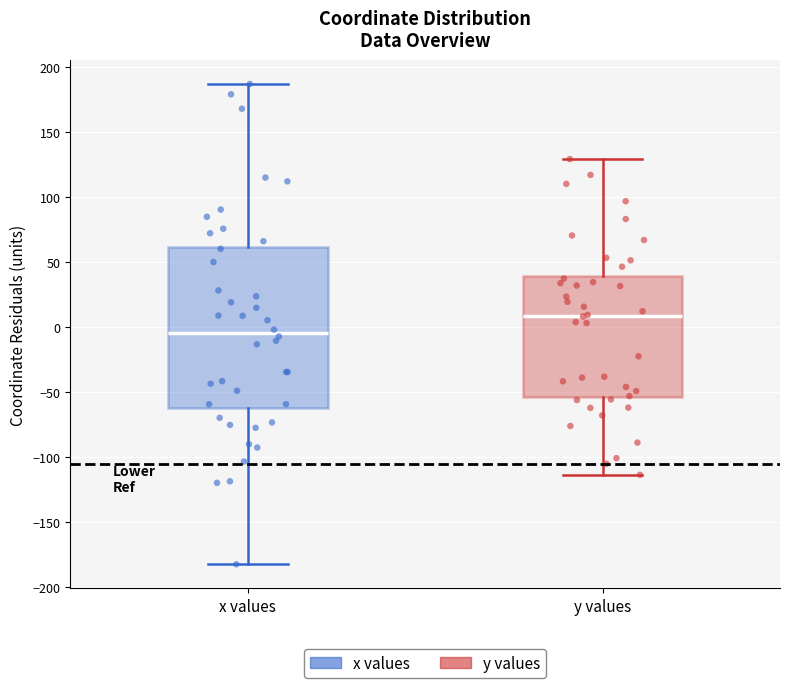

Reading left to right, transcribe this box plot: for each box, give where its median line is, the range the box spans, and where its two whiskers end, as read against the y-axis. The values are not printed on the chart, so give them approximately, as read against the axis.

x values: median -5, box -60 to 60, whiskers -185 to 185
y values: median 10, box -55 to 40, whiskers -115 to 130